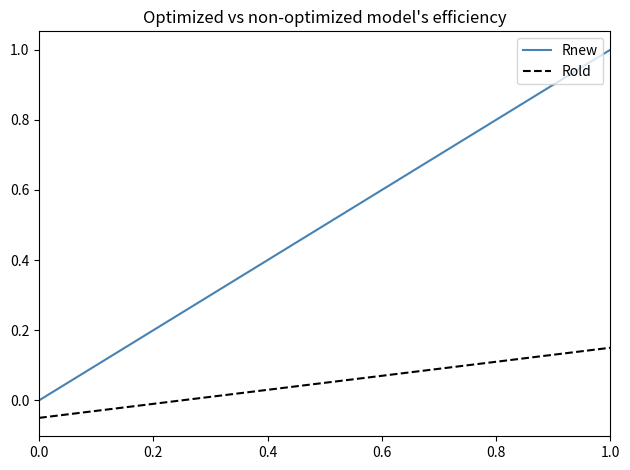

What is the maximum value shown in the chart?

1.0